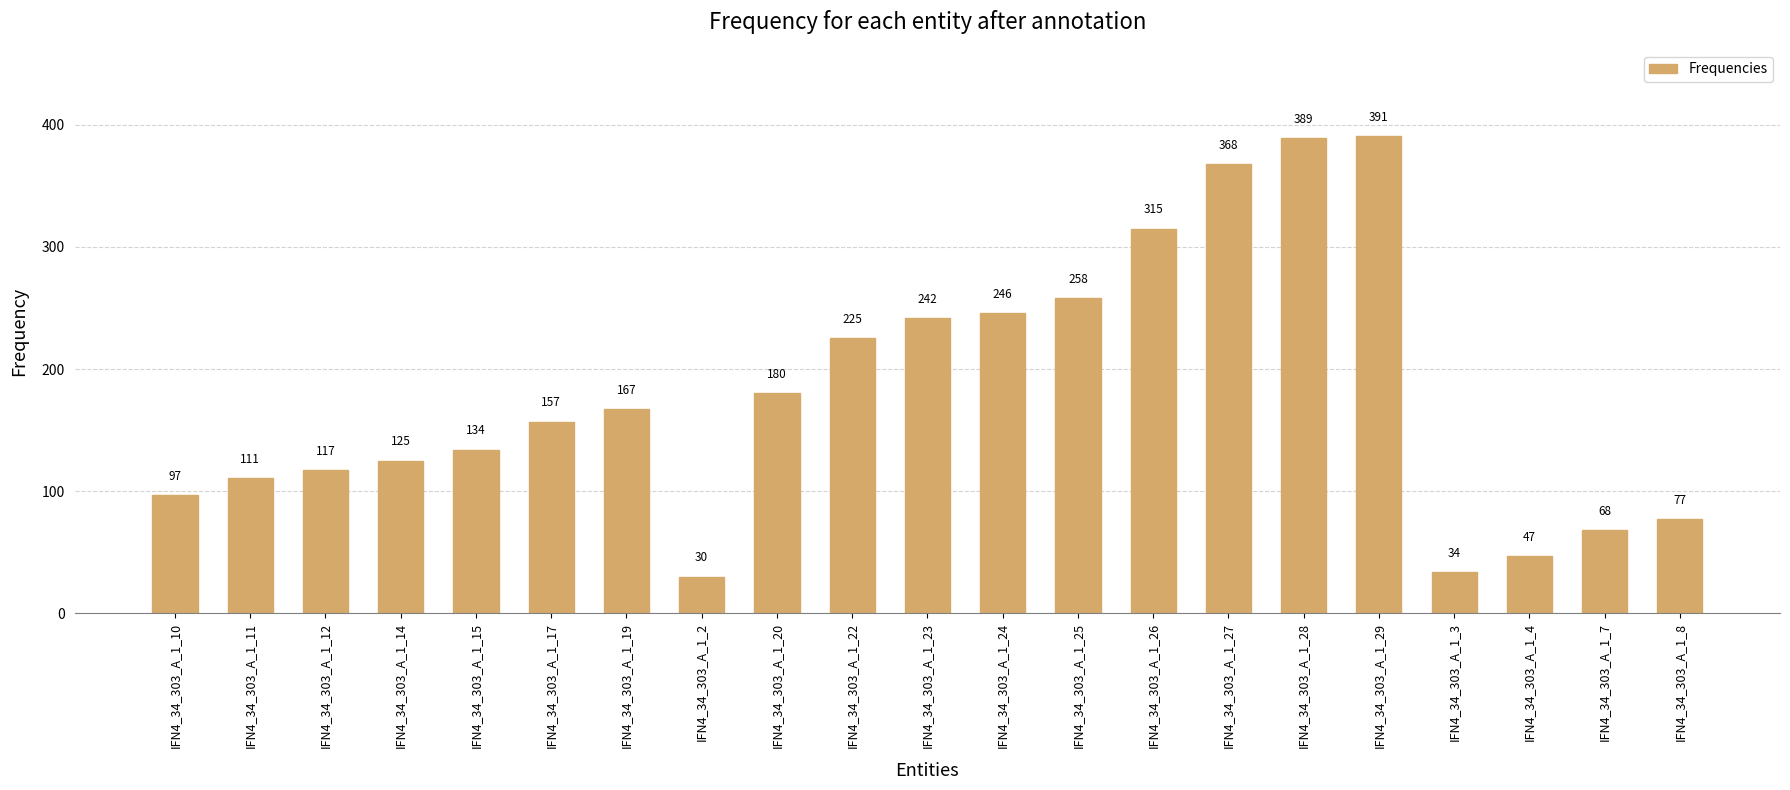

Which has a higher value, IFN4_34_303_A_1_4 or IFN4_34_303_A_1_23?

IFN4_34_303_A_1_23